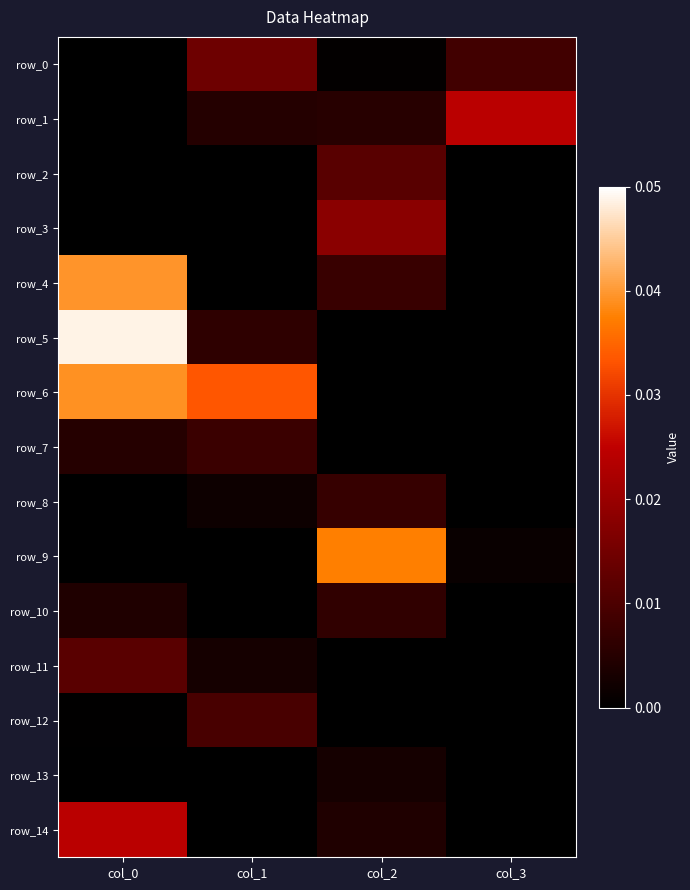

Which has a higher value, col_0 or col_3?

col_3